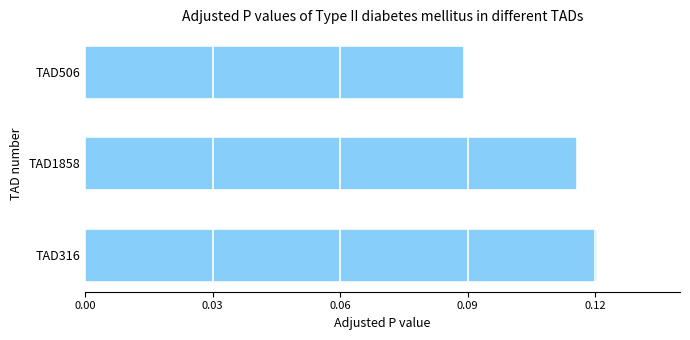

At which category does the chart reach its minimum across all series?

TAD506